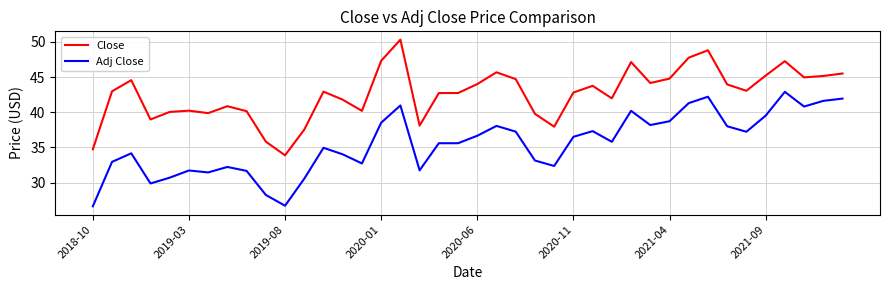

True or false: Close and Adj Close intersect in this chart.

False